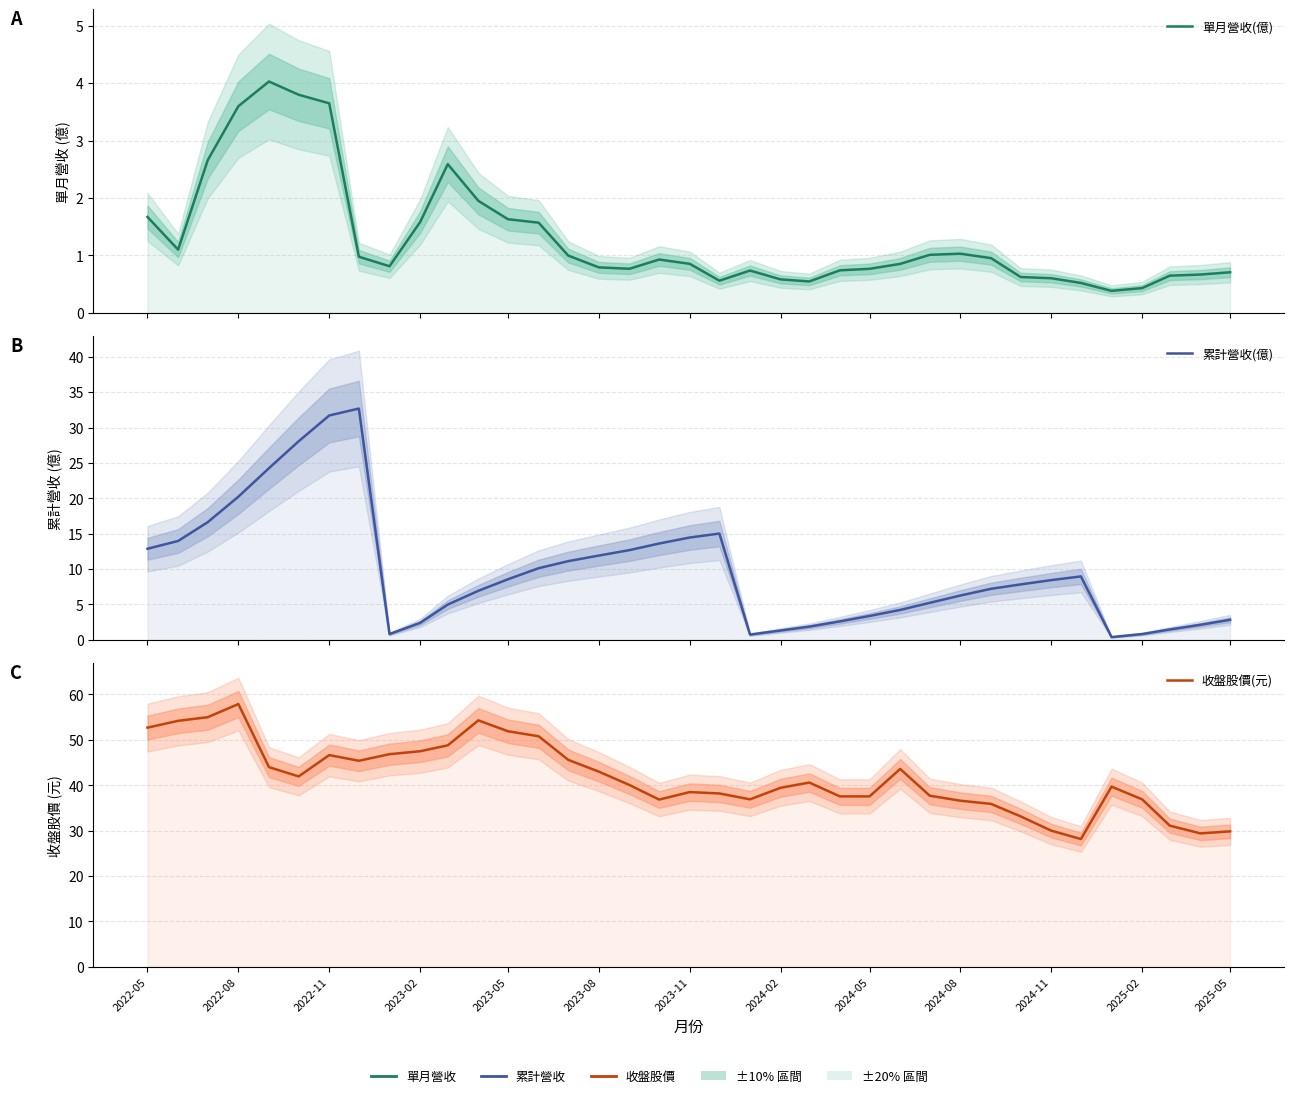

What position from the left is 2024-02?

8